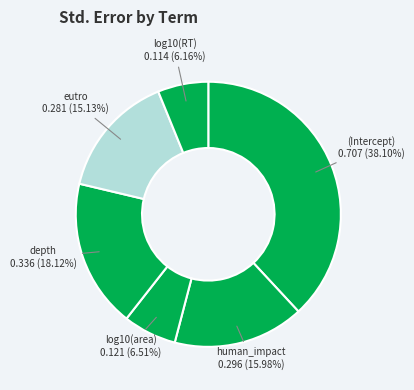

The log10(RT) slice represents 1% of the pie. True or false?

False